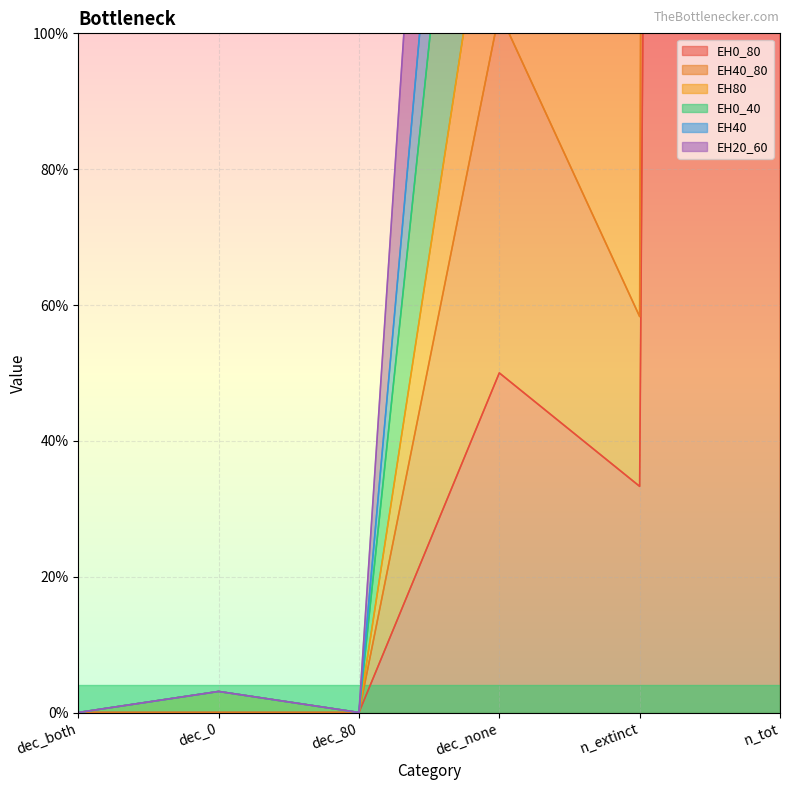

At which label does EH40 first exceed 1?

dec_none